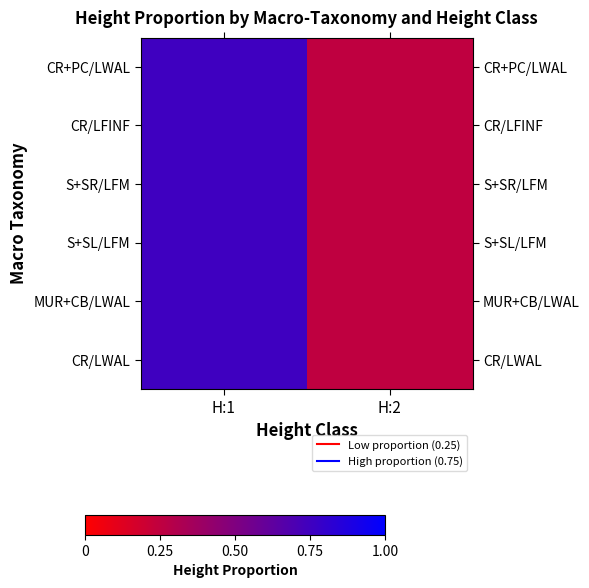

Reading left to right, extract all data points from this chart.

CR+PC/LWAL: H:1=0.8	H:2=0.2
CR/LFINF: H:1=0.8	H:2=0.2
S+SR/LFM: H:1=0.8	H:2=0.2
S+SL/LFM: H:1=0.8	H:2=0.2
MUR+CB/LWAL: H:1=0.8	H:2=0.2
CR/LWAL: H:1=0.8	H:2=0.2